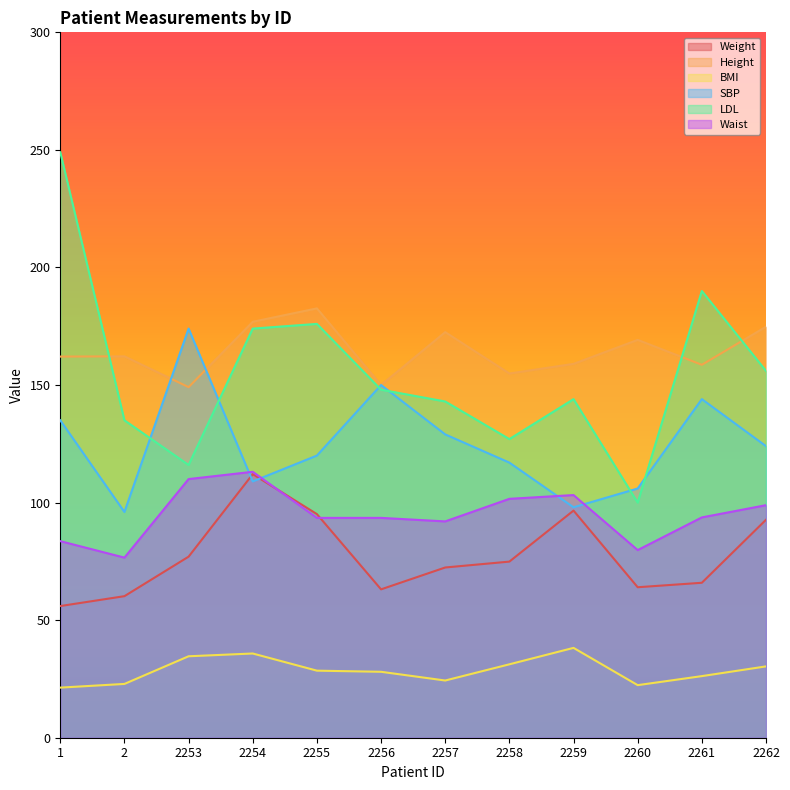

How many lines are shown in the chart?

6